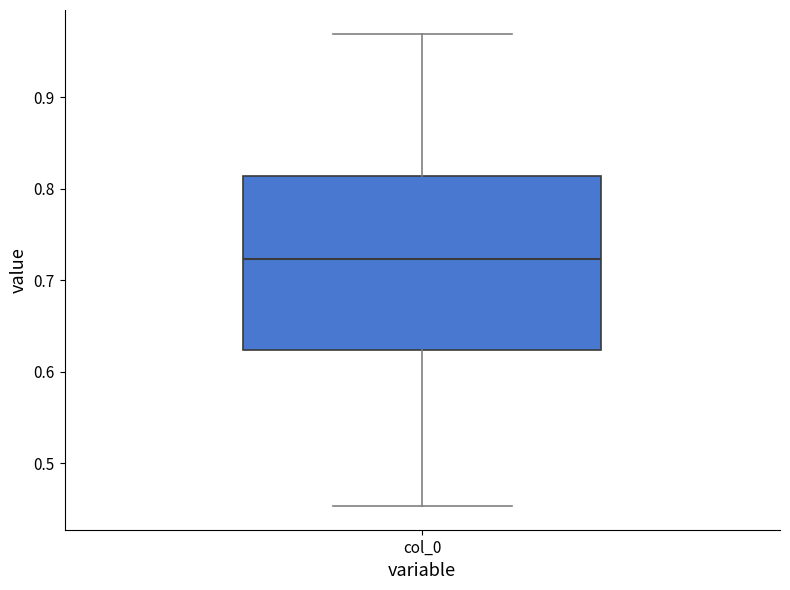

Where is the lower edge of the box for col_0 on the y-axis? The values are not printed on the chart, so give them approximately, as read against the axis.

0.62